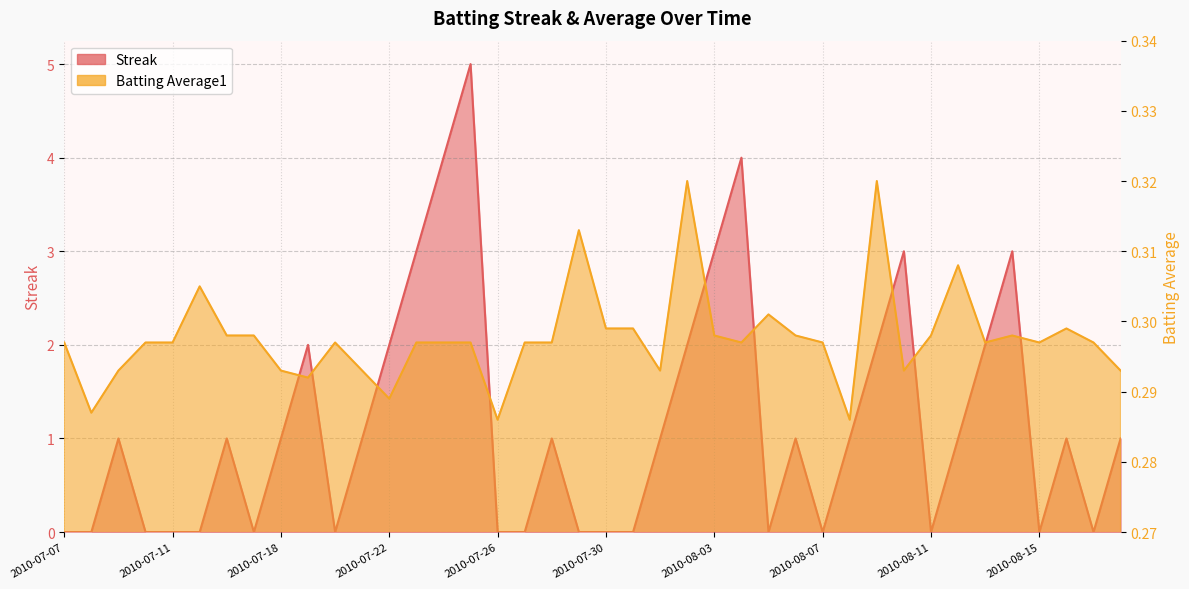

What is the maximum value for Streak?

5.0